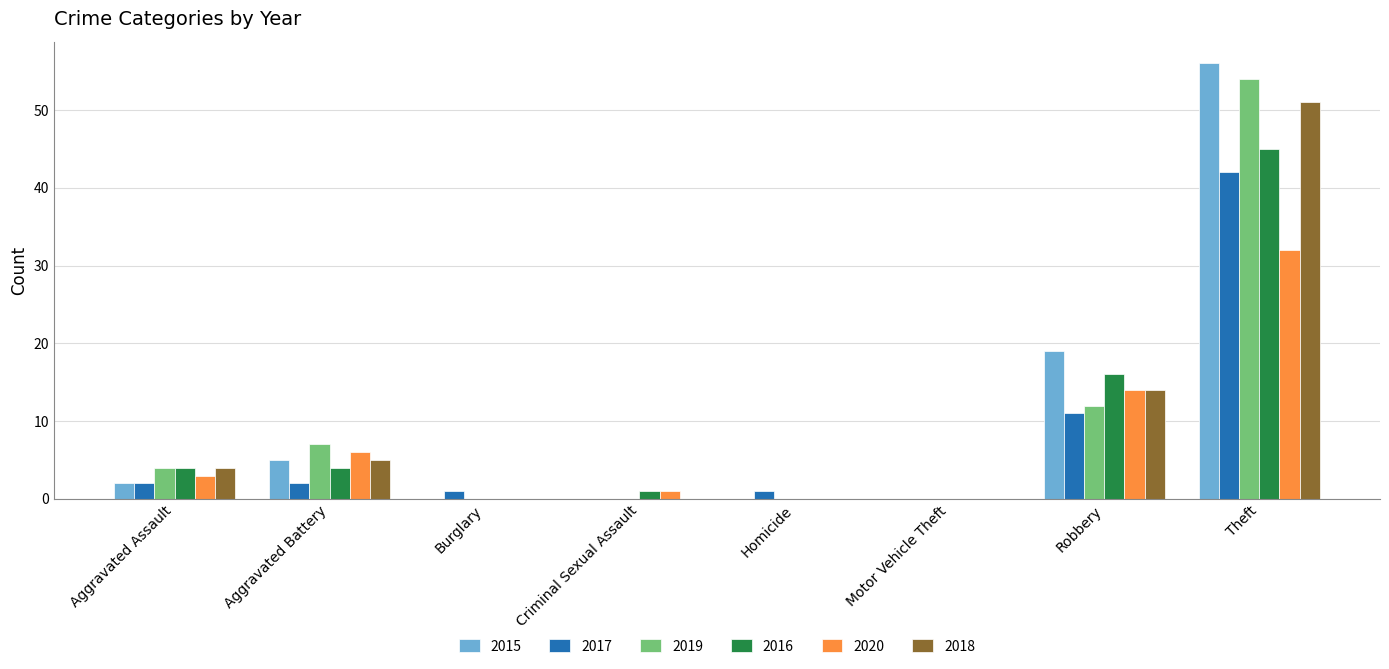

The 2020 series shows 32 at Theft. True or false?

True